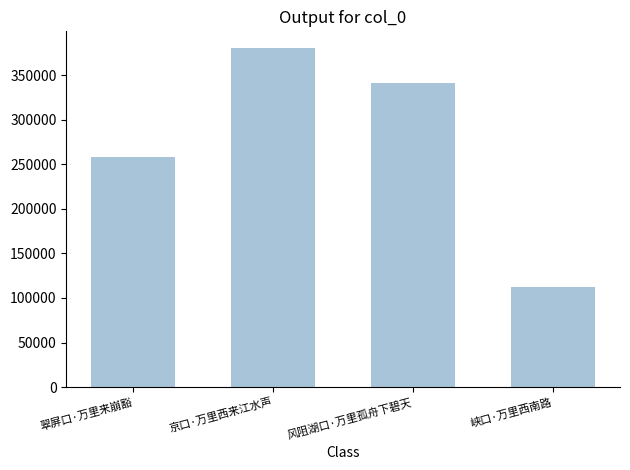

What is the label of the 1st bar from the right?

峡口·万里西南路